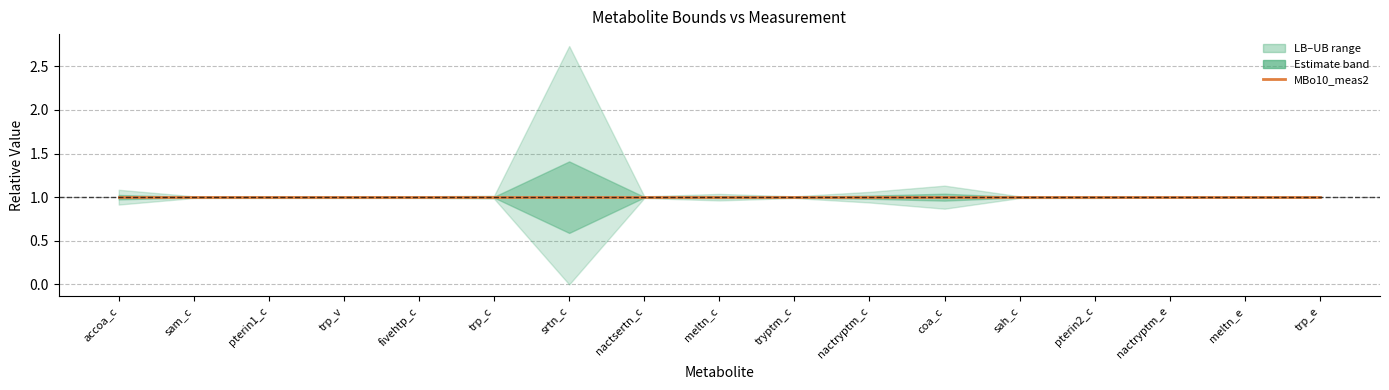

What is the label of the 8th point from the right?

tryptm_c